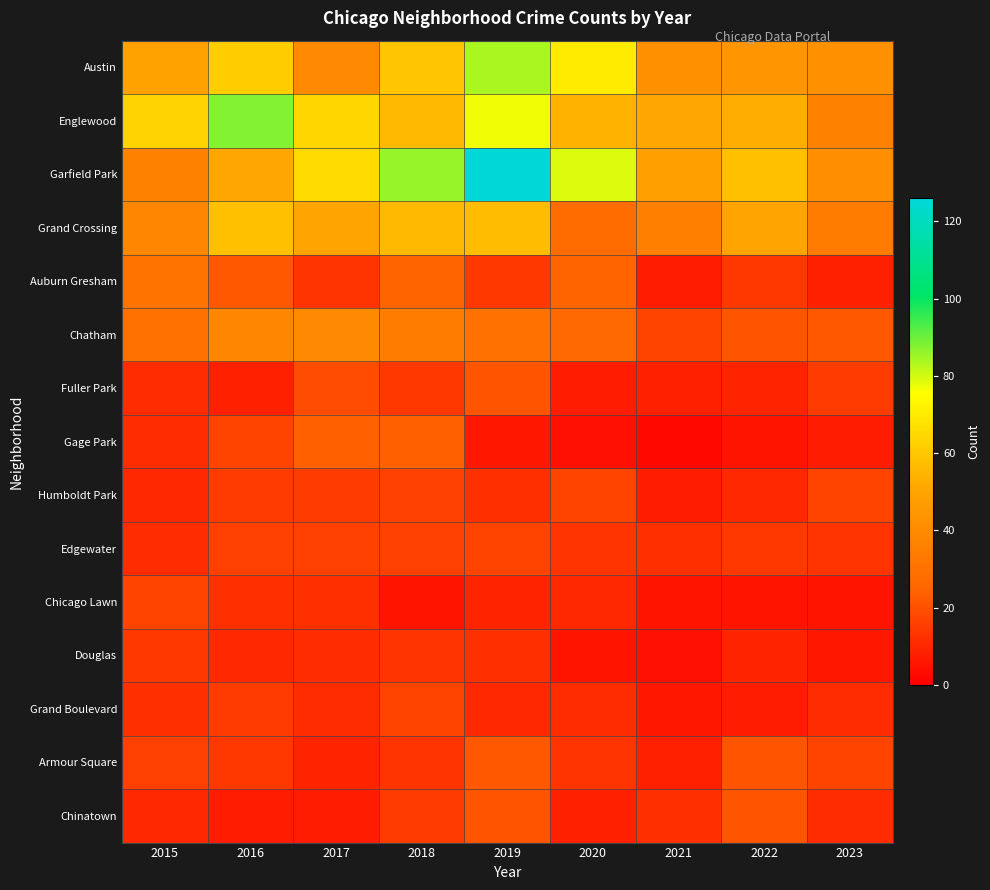

At which category does the chart reach its minimum across all series?

2021